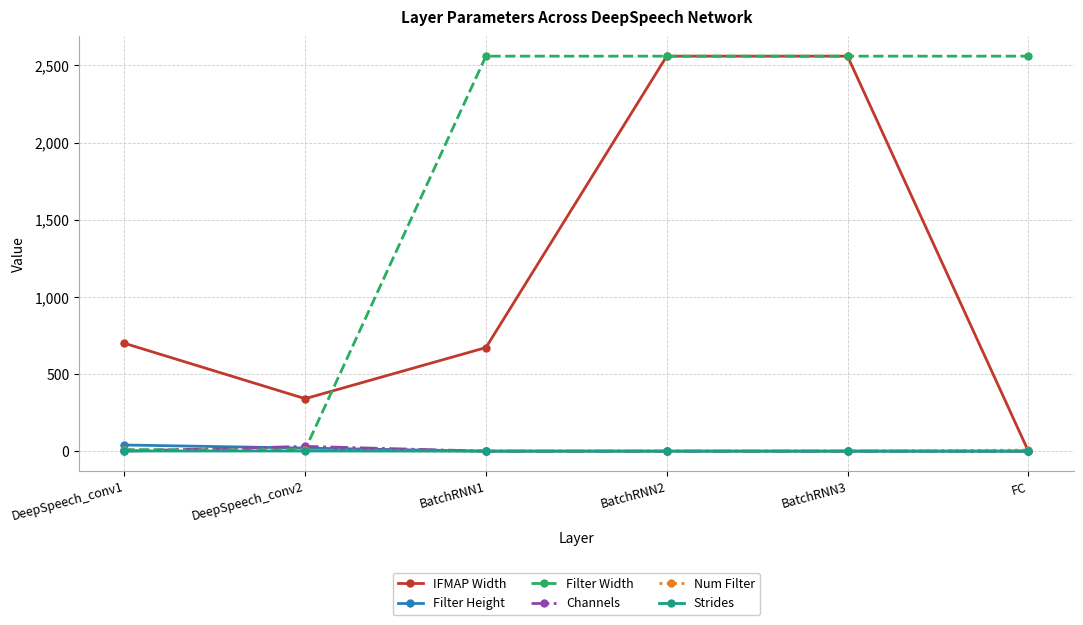

Between DeepSpeech_conv2 and FC, which series saw the biggest shift?

Filter Width